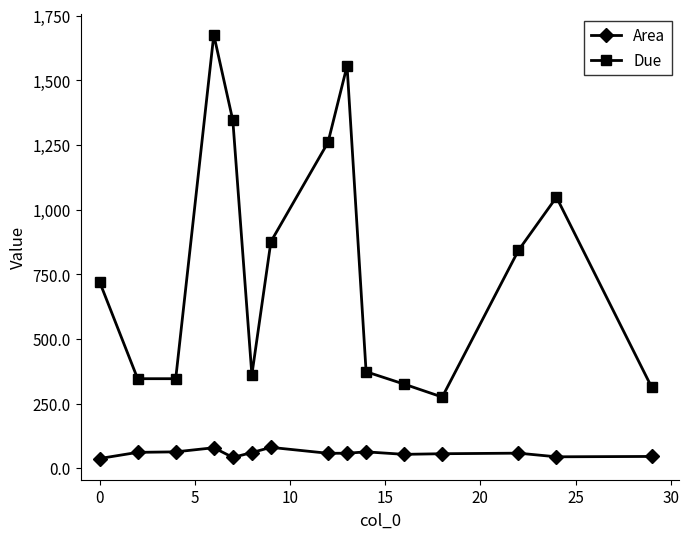

True or false: Area has more than 2 interior local peaks.

True